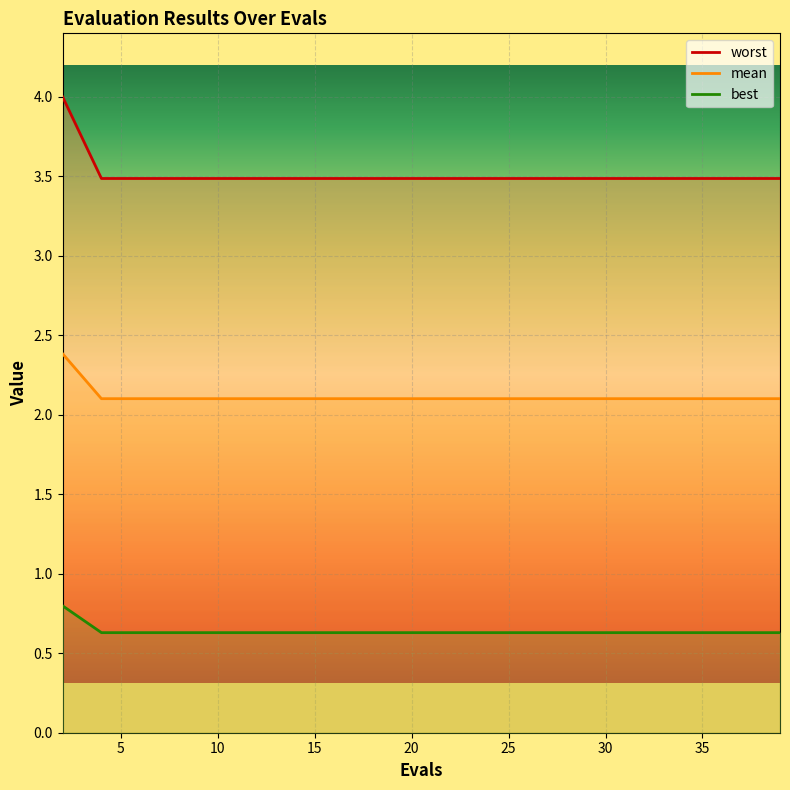

Reading left to right, list all the values displayed in this chart.

worst: 4.0	3.5	3.5	3.5	3.5	3.5	3.5	3.5	3.5	3.5	3.5	3.5	3.5	3.5	3.5	3.5	3.5	3.5	3.5	3.5
mean: 2.4	2.1	2.1	2.1	2.1	2.1	2.1	2.1	2.1	2.1	2.1	2.1	2.1	2.1	2.1	2.1	2.1	2.1	2.1	2.1
best: 0.8	0.6	0.6	0.6	0.6	0.6	0.6	0.6	0.6	0.6	0.6	0.6	0.6	0.6	0.6	0.6	0.6	0.6	0.6	0.6